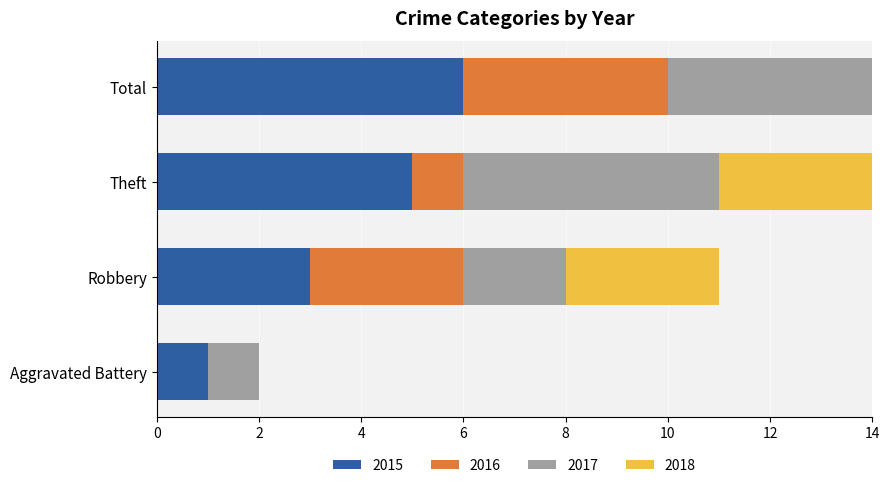

At how many categories does at least one series exceed 1?

3